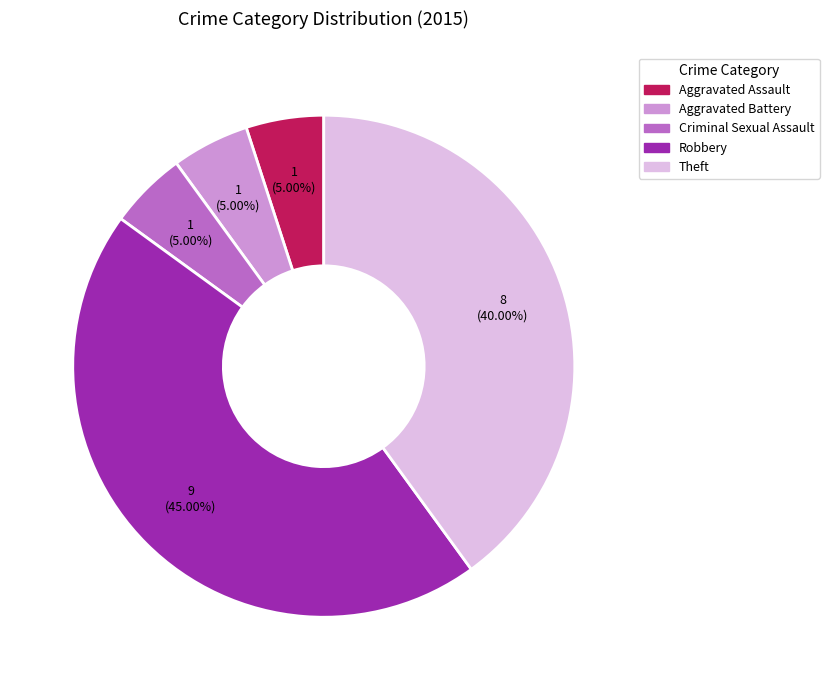

How many slices are in this pie chart?

5